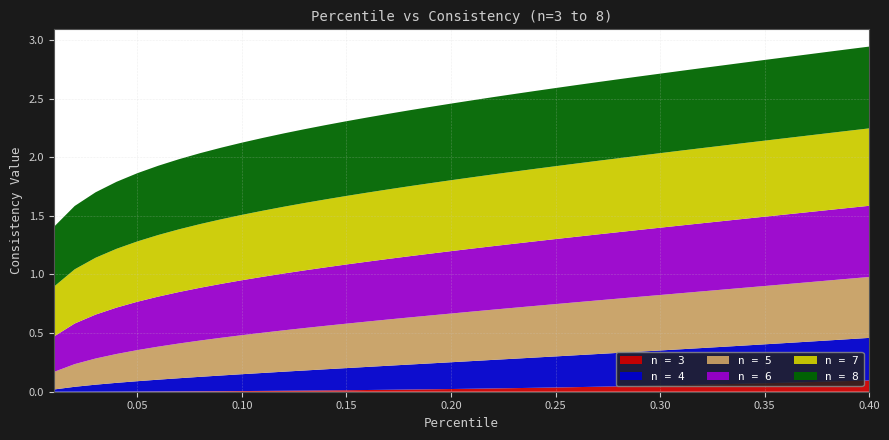

Reading left to right, extract all data points from this chart.

3: 0.0	0.0	0.0	0.0	0.0	0.0	0.0	0.0	0.0	0.0	0.0	0.0	0.0	0.0	0.0	0.0	0.0	0.0	0.0	0.0	0.0	0.0	0.0	0.0	0.0	0.0	0.0	0.0	0.0	0.1	0.1	0.1	0.1	0.1	0.1	0.1	0.1	0.1	0.1	0.1
4: 0.0	0.0	0.1	0.1	0.1	0.1	0.1	0.1	0.1	0.1	0.2	0.2	0.2	0.2	0.2	0.2	0.2	0.2	0.2	0.2	0.2	0.2	0.3	0.3	0.3	0.3	0.3	0.3	0.3	0.3	0.3	0.3	0.3	0.3	0.3	0.3	0.3	0.4	0.4	0.4
5: 0.1	0.2	0.2	0.2	0.3	0.3	0.3	0.3	0.3	0.3	0.3	0.4	0.4	0.4	0.4	0.4	0.4	0.4	0.4	0.4	0.4	0.4	0.4	0.4	0.4	0.5	0.5	0.5	0.5	0.5	0.5	0.5	0.5	0.5	0.5	0.5	0.5	0.5	0.5	0.5
6: 0.3	0.3	0.4	0.4	0.4	0.4	0.4	0.4	0.5	0.5	0.5	0.5	0.5	0.5	0.5	0.5	0.5	0.5	0.5	0.5	0.5	0.5	0.5	0.6	0.6	0.6	0.6	0.6	0.6	0.6	0.6	0.6	0.6	0.6	0.6	0.6	0.6	0.6	0.6	0.6
7: 0.4	0.5	0.5	0.5	0.5	0.5	0.5	0.5	0.6	0.6	0.6	0.6	0.6	0.6	0.6	0.6	0.6	0.6	0.6	0.6	0.6	0.6	0.6	0.6	0.6	0.6	0.6	0.6	0.6	0.6	0.6	0.6	0.6	0.6	0.6	0.7	0.7	0.7	0.7	0.7
8: 0.5	0.5	0.6	0.6	0.6	0.6	0.6	0.6	0.6	0.6	0.6	0.6	0.6	0.6	0.6	0.6	0.6	0.6	0.7	0.7	0.7	0.7	0.7	0.7	0.7	0.7	0.7	0.7	0.7	0.7	0.7	0.7	0.7	0.7	0.7	0.7	0.7	0.7	0.7	0.7